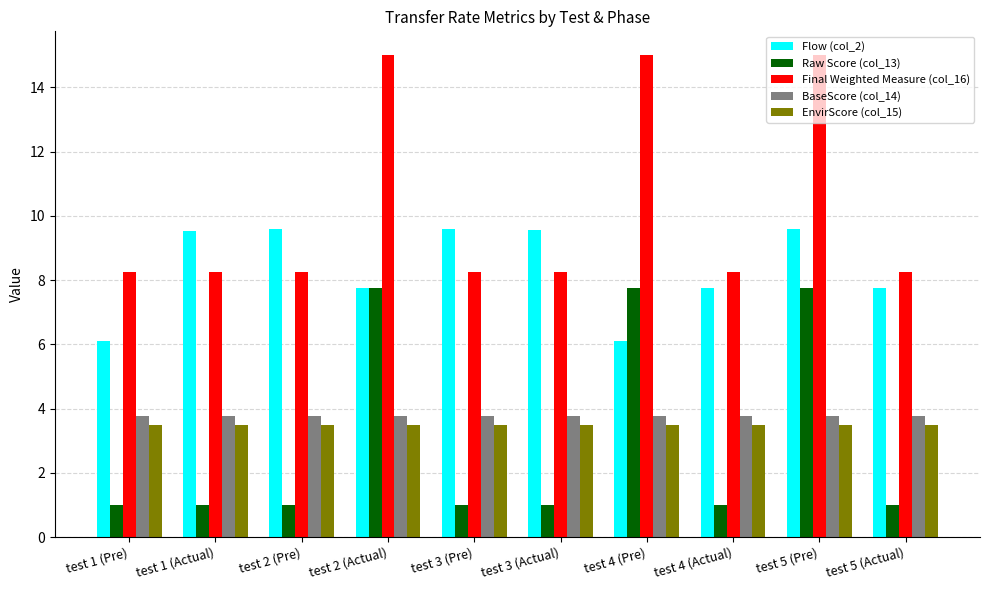

What is the label of the 4th bar from the left?

test 2 (Actual)